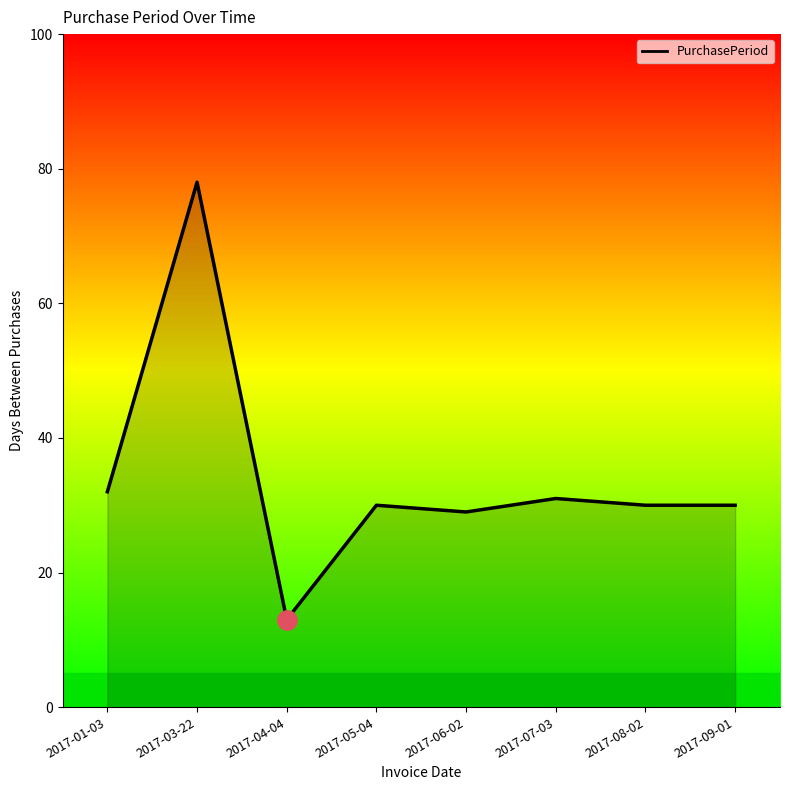

Count the number of categories in the chart.

8